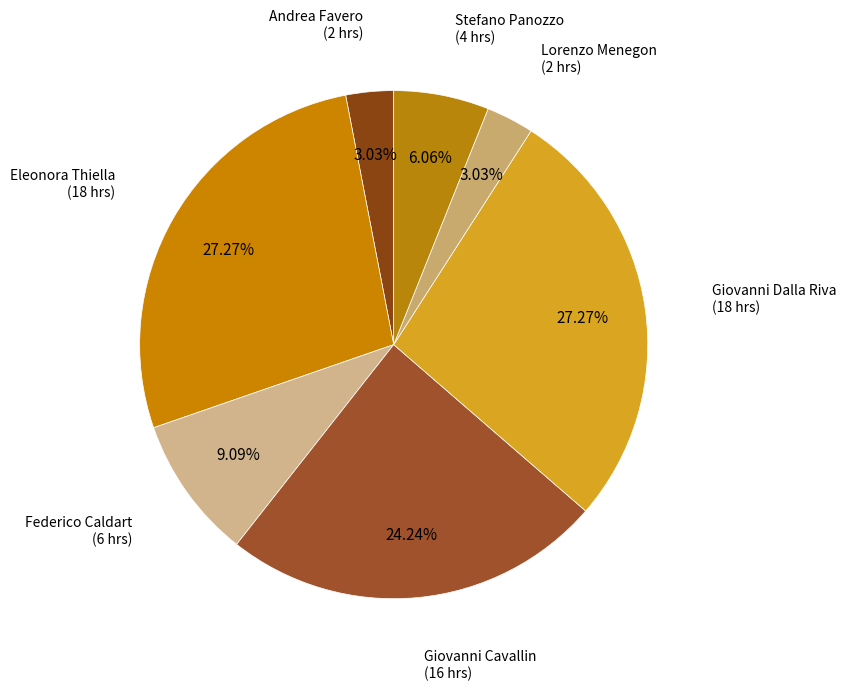

Approximately how many times larger is the value at Federico Caldart compared to Giovanni Dalla Riva?

0.3